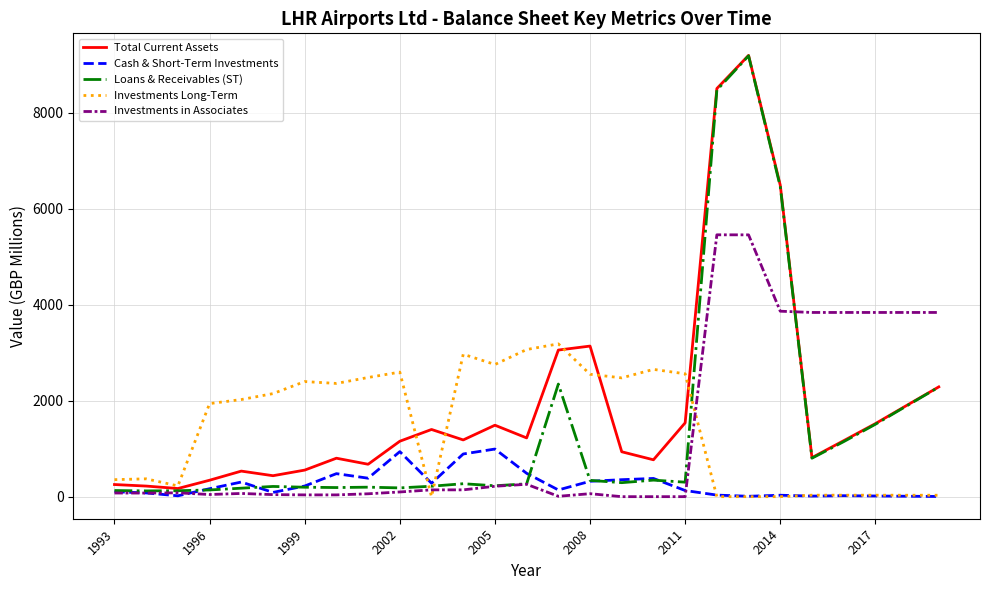

How many categories are shown in the chart?

27